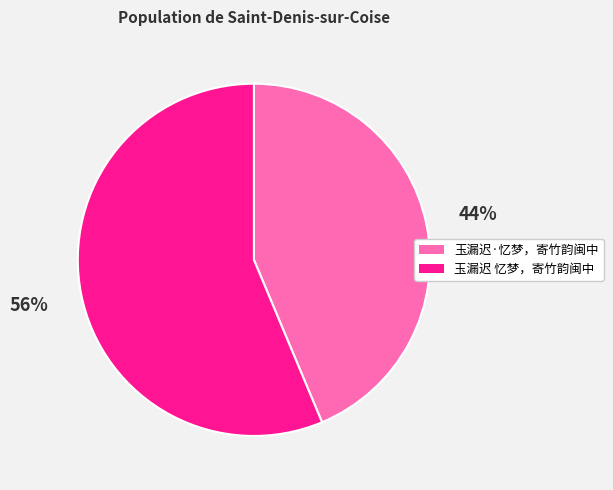

To the nearest percent, what portion does 玉漏迟 忆梦，寄竹韵闽中 represent?

56%